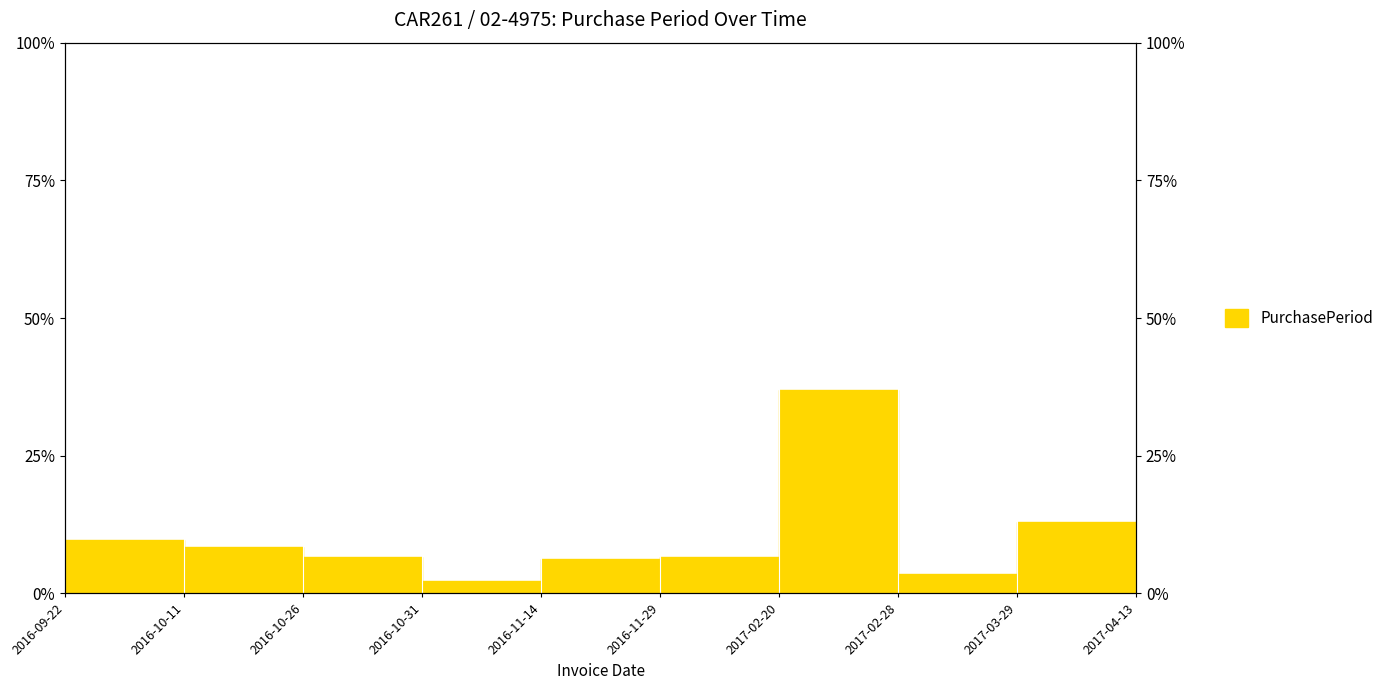

Approximately how many times larger is the value at 2016-10-26 compared to 2016-11-14?

1.1